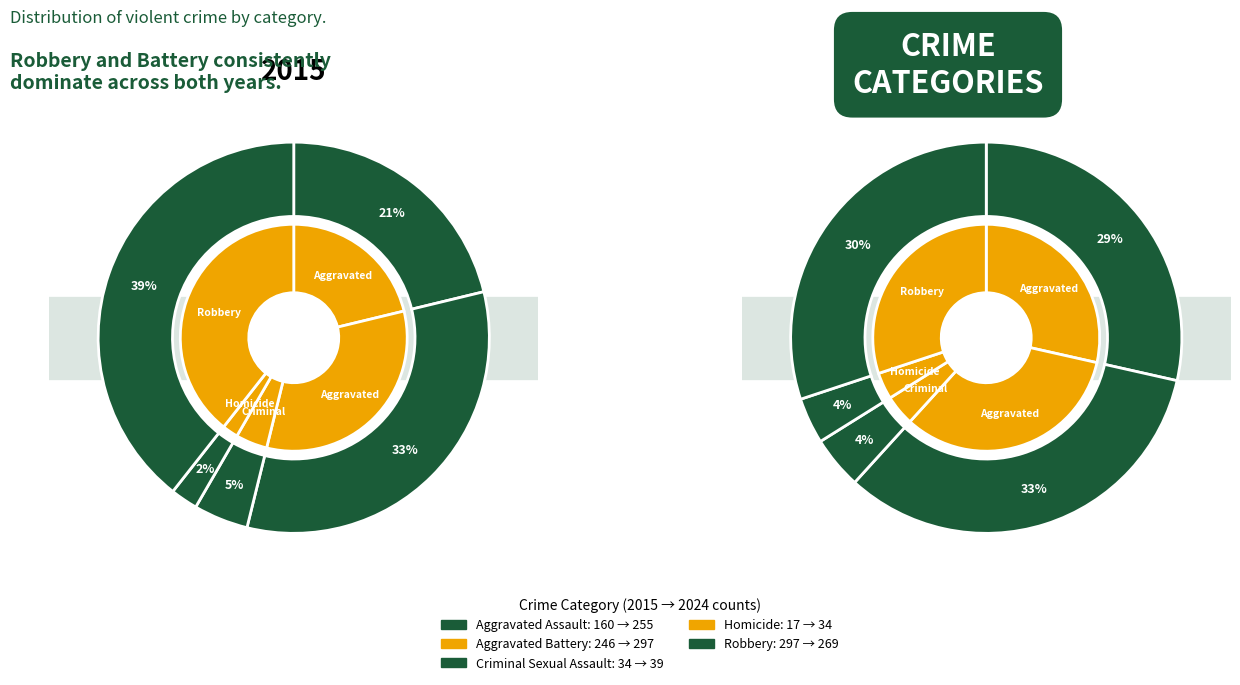

Does 2 represent more than half of the total?

No